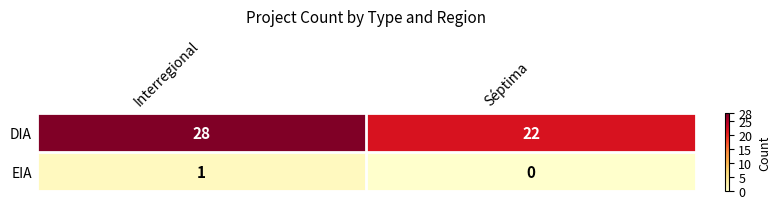

At which label is EIA closest to 0?

Séptima